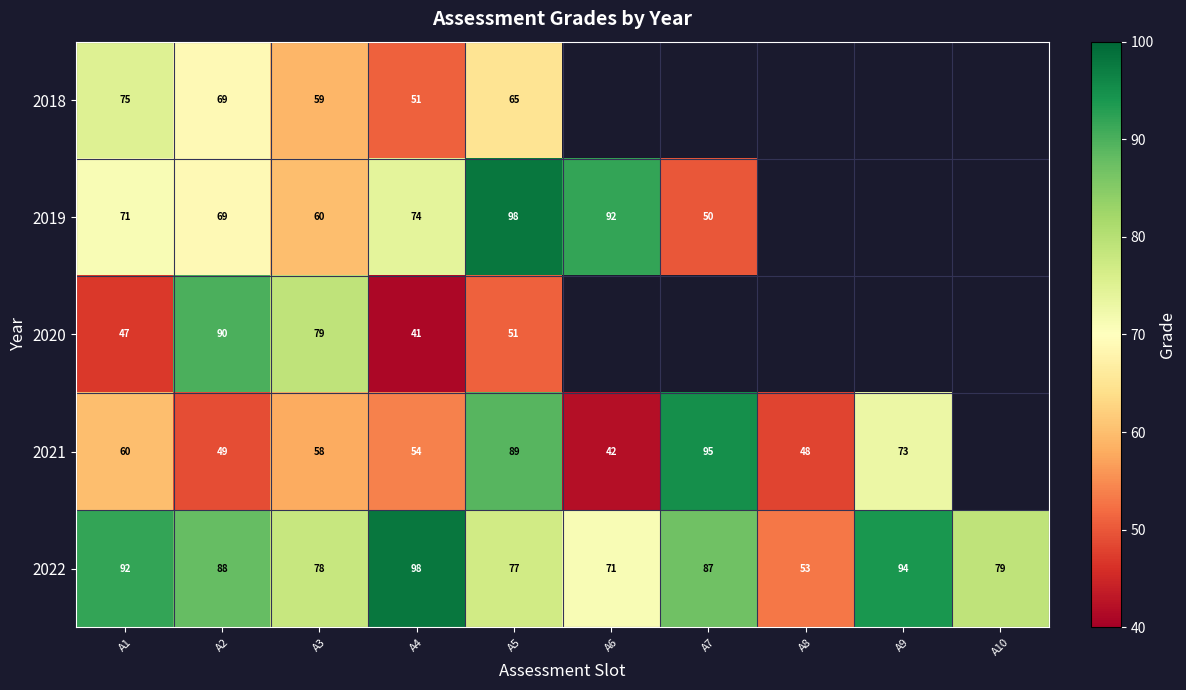

Where does the 2022 series first go above 87?

A1